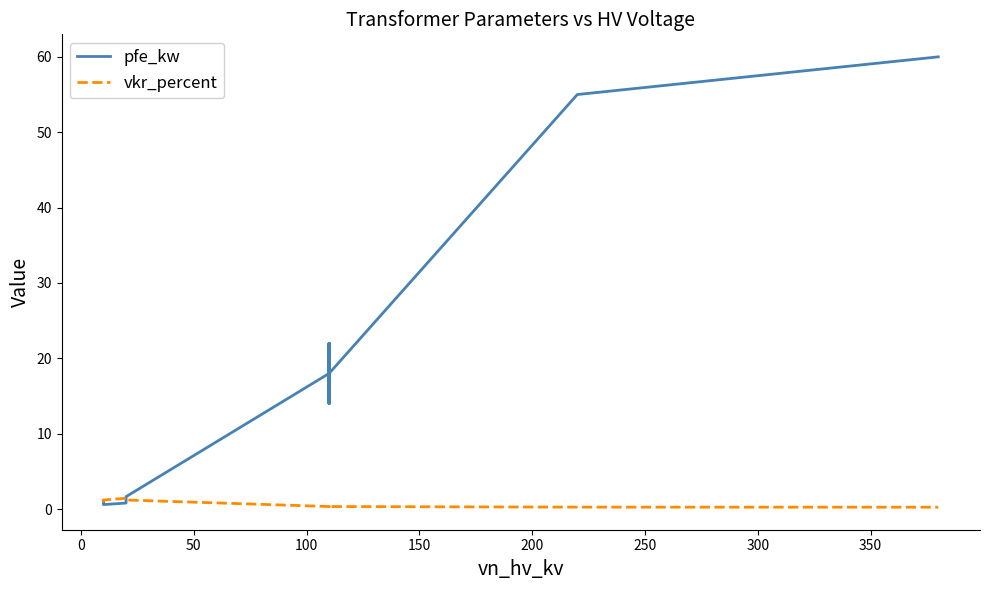

Is it true that pfe_kw equals 23.3 at 350?

False